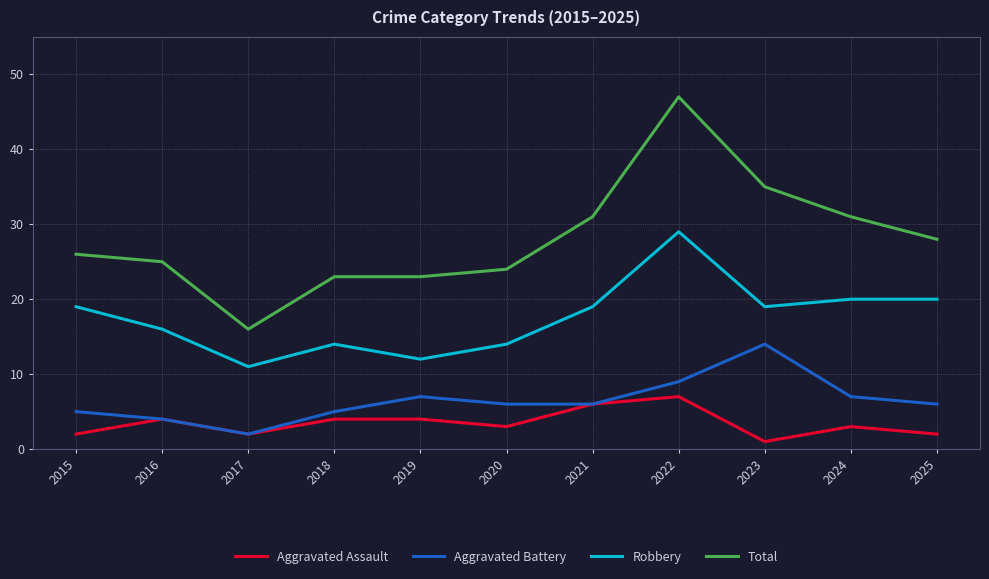

What is the difference between the Aggravated Assault values at 2019 and 2017?

2